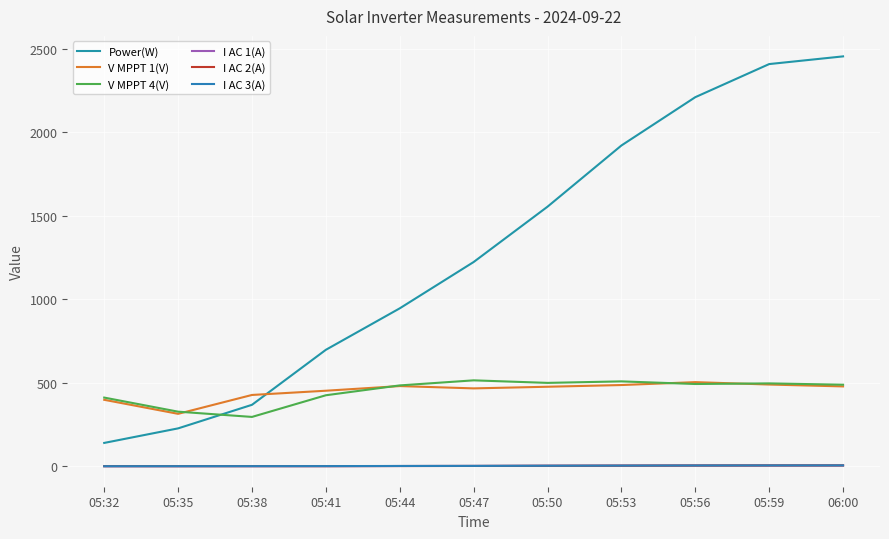

What is the lowest value of the V MPPT 4(V) series?

296.5